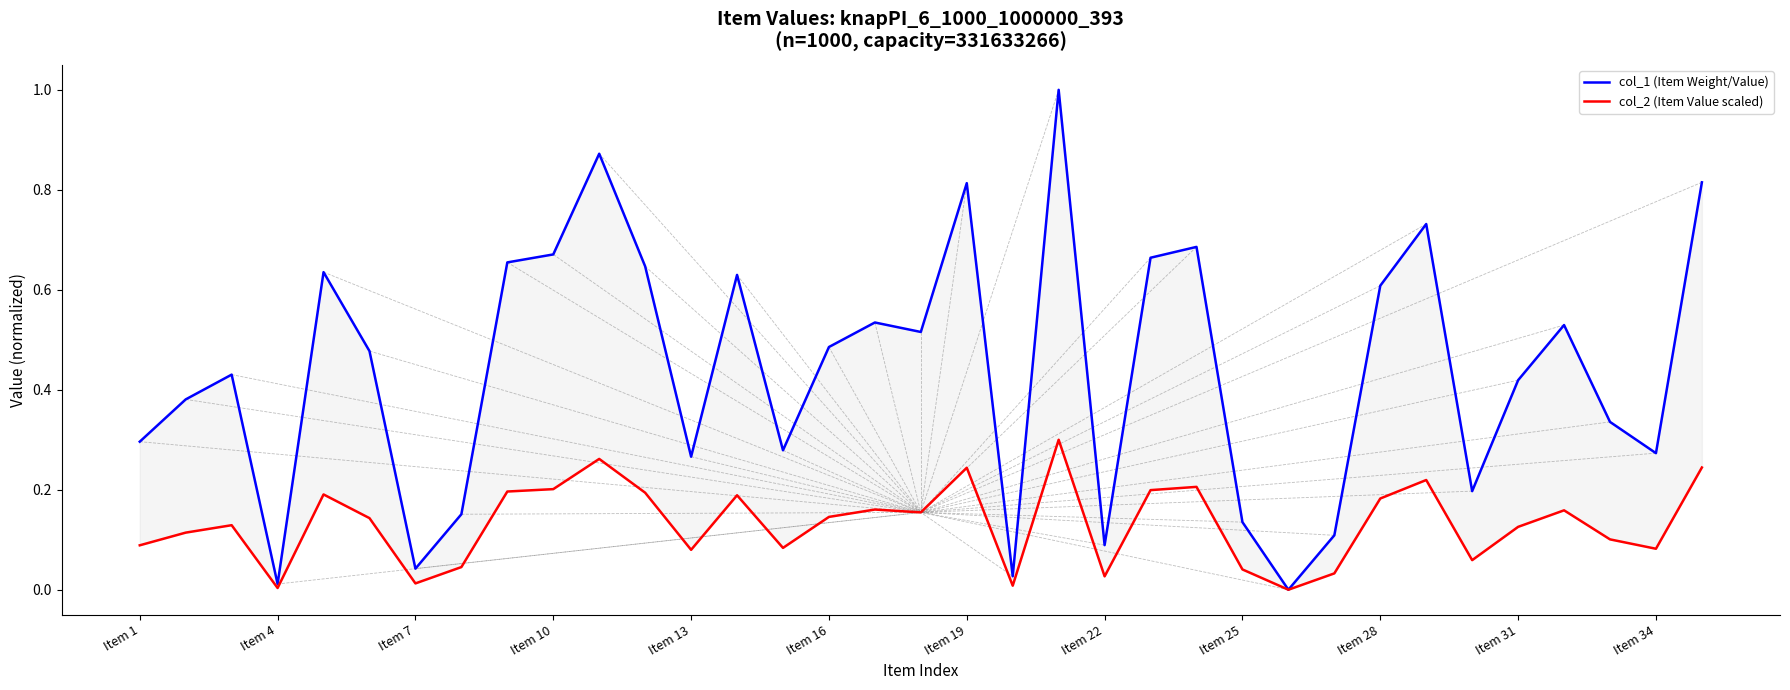

Rank the series by their maximum value, from highest to lowest.

col_1 (Item Weight/Value), col_2 (Item Value scaled)